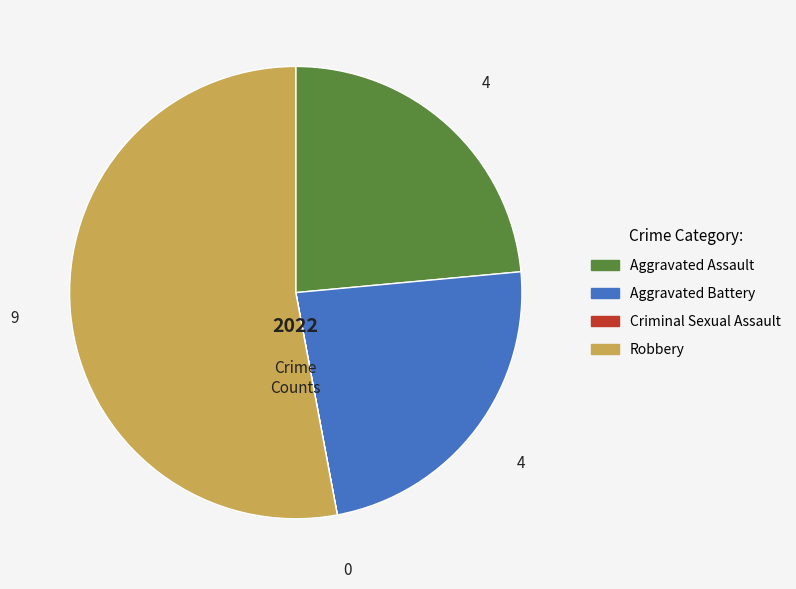

Combined, do Aggravated Assault and Robbery account for over 50%?

Yes